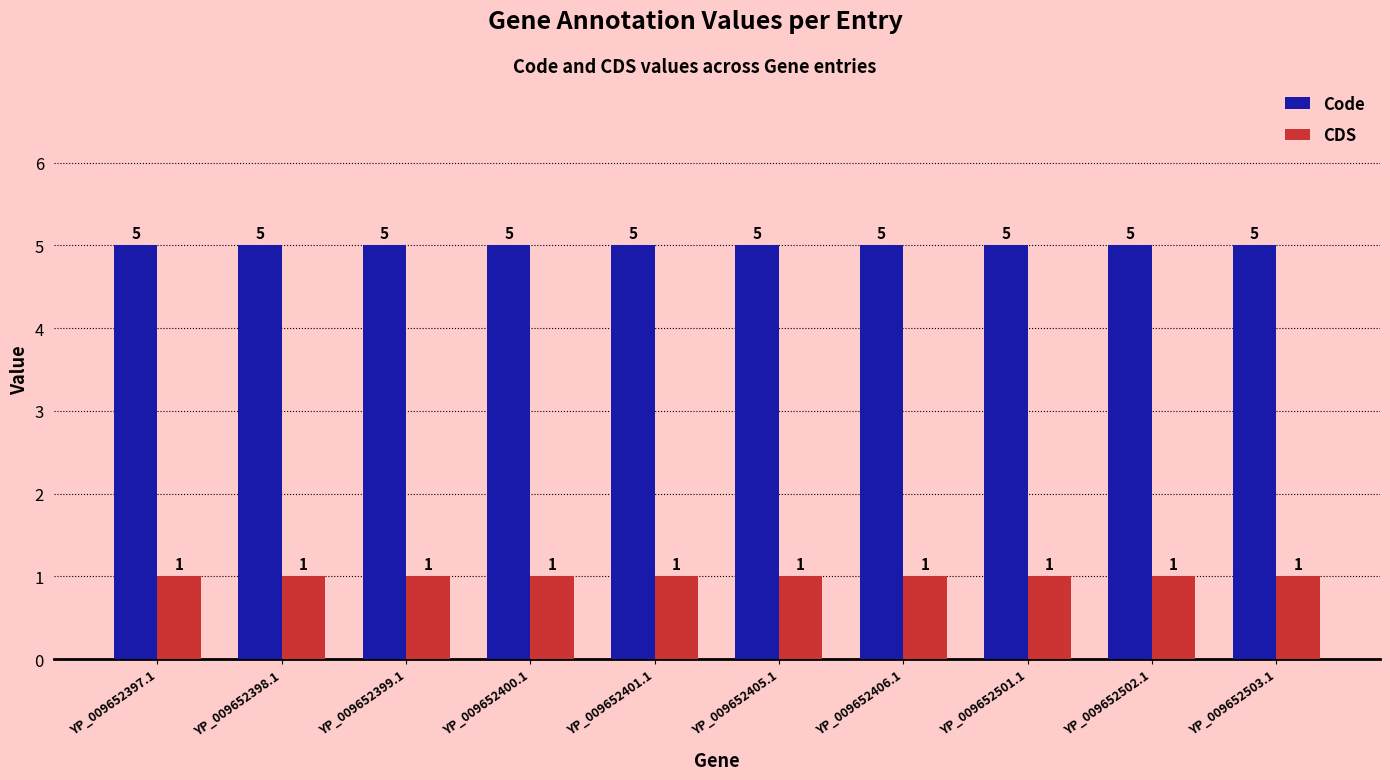

Is the value of CDS at YP_009652501.1 greater than the value of Code at YP_009652405.1?

No